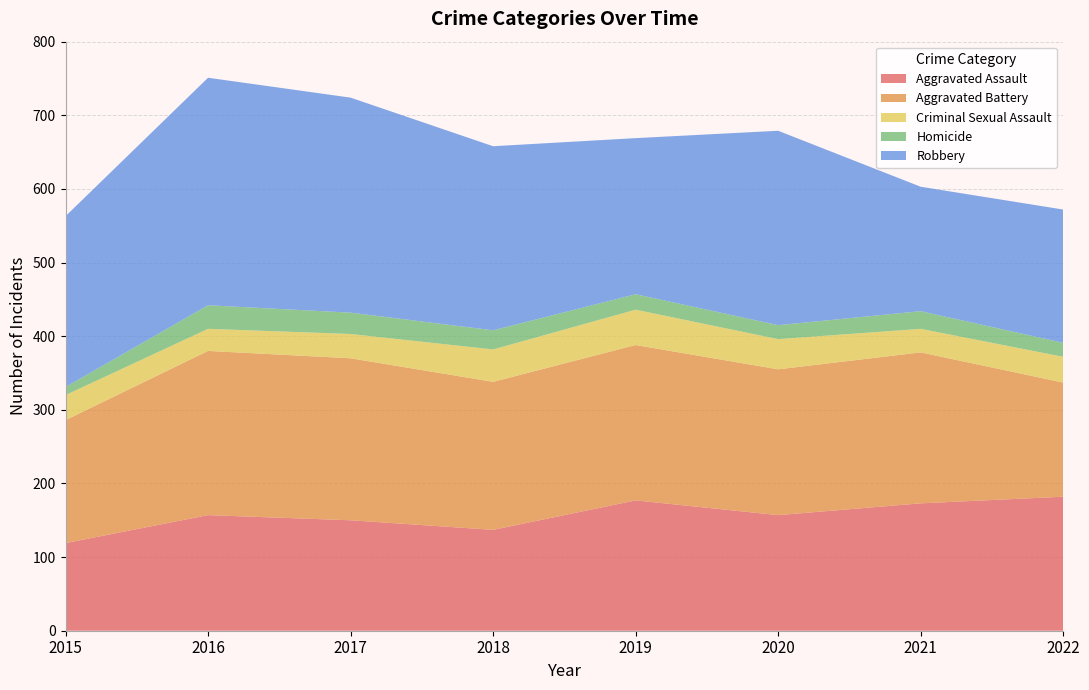

Reading left to right, transcribe all the data shown in this chart.

Aggravated Assault: 119	157	150	137	177	157	173	182
Aggravated Battery: 167	223	220	201	211	198	205	155
Criminal Sexual Assault: 34	30	33	44	48	41	32	35
Homicide: 11	32	29	26	21	19	24	19
Robbery: 232	309	292	250	212	264	169	181